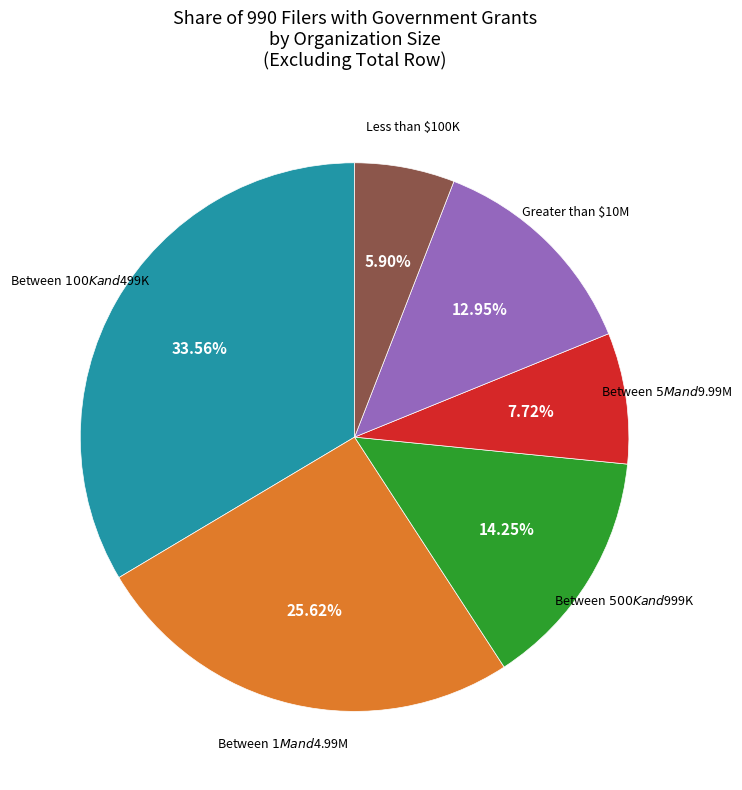

Is there any slice that represents more than half of the pie?

No